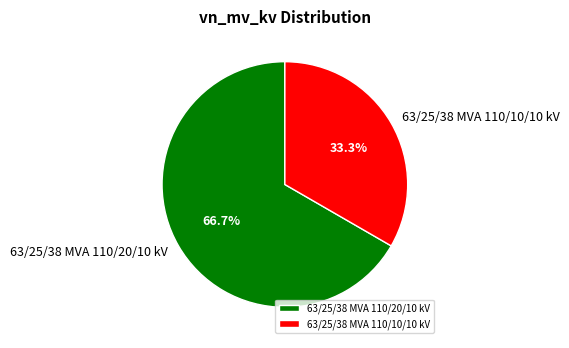

Rank the categories by value from highest to lowest.

63/25/38 MVA 110/20/10 kV, 63/25/38 MVA 110/10/10 kV